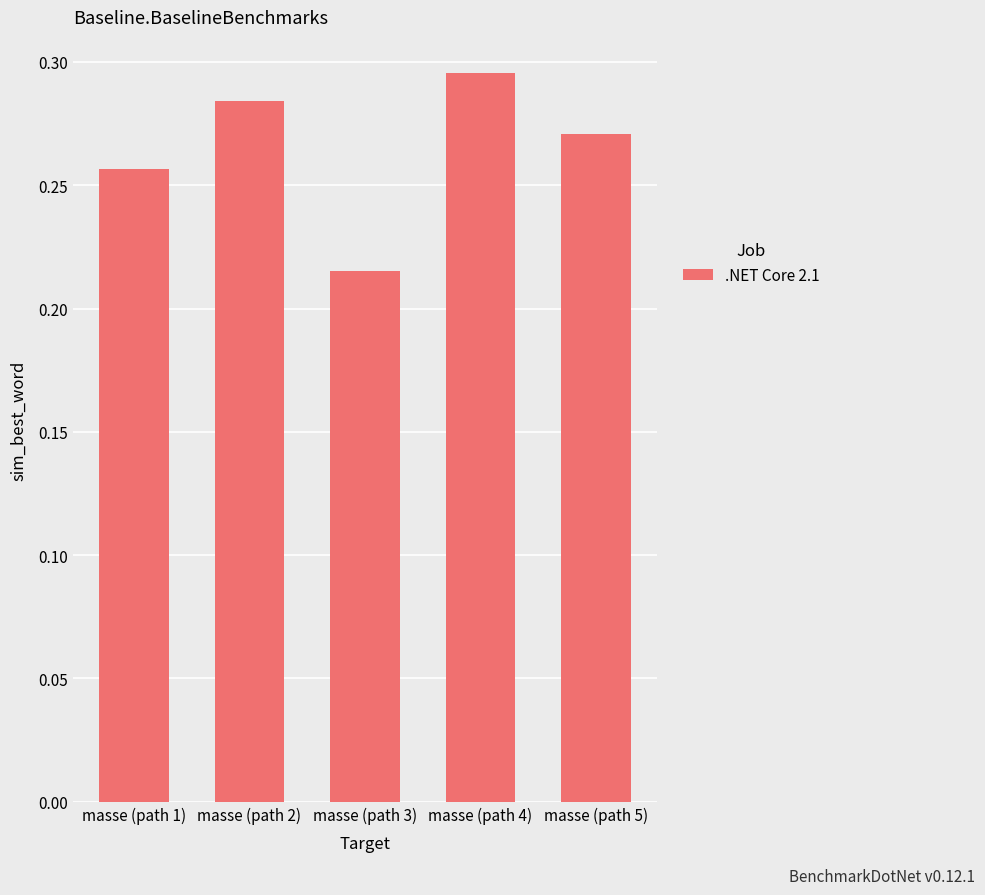

How many bars are there in total?

5